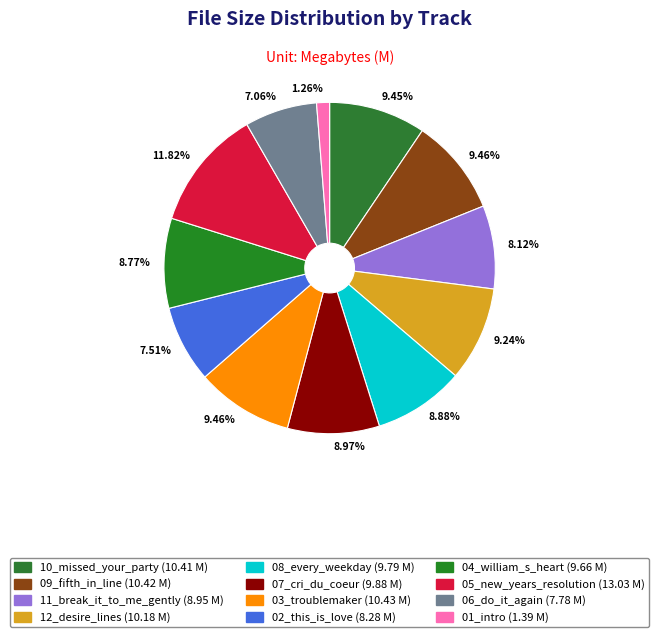

What is the largest slice in the pie chart?

05_new_years_resolution.mp3